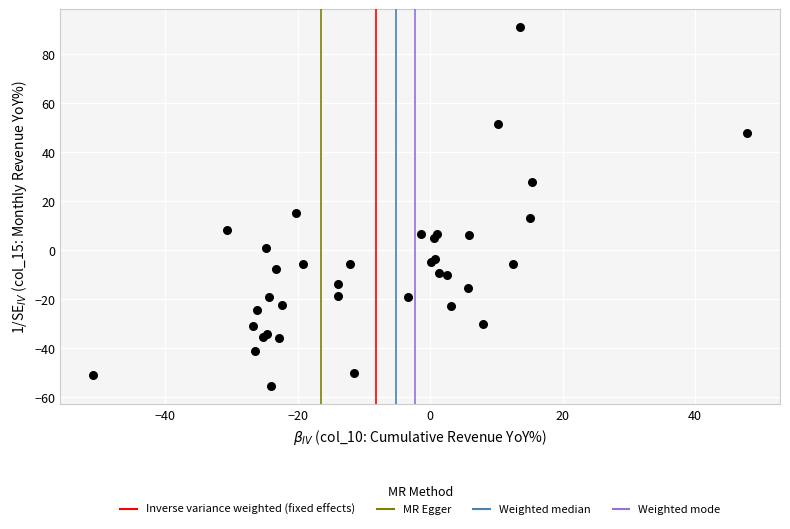

What Y value in the scatter plot is closest to 17?

15.2